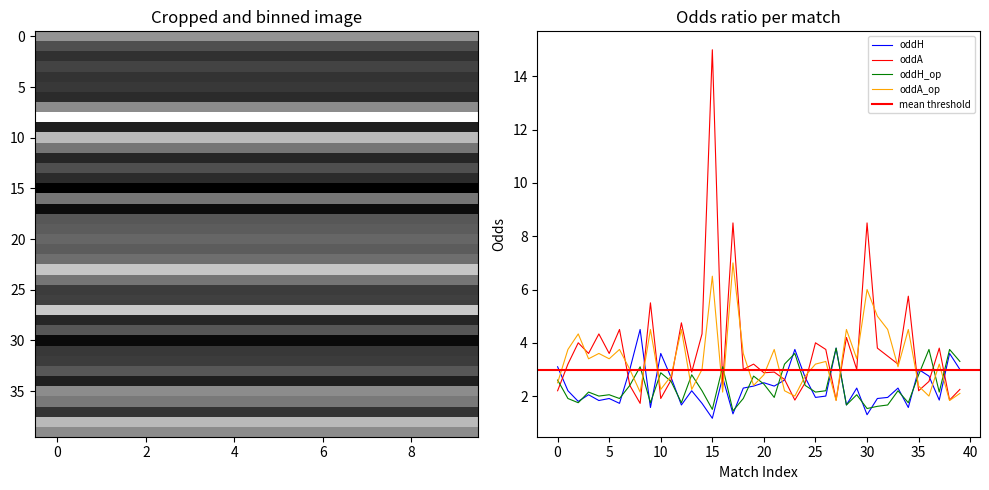

What is the sum of all oddH_op values?

94.5